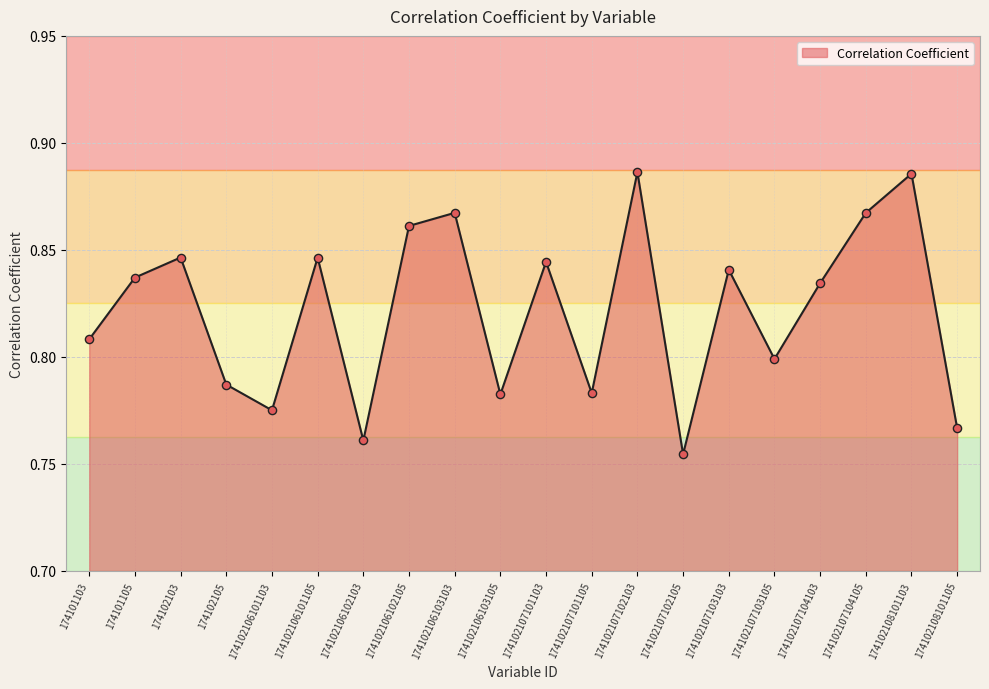

Which has a higher value, 174102106103105 or 174102105?

174102105